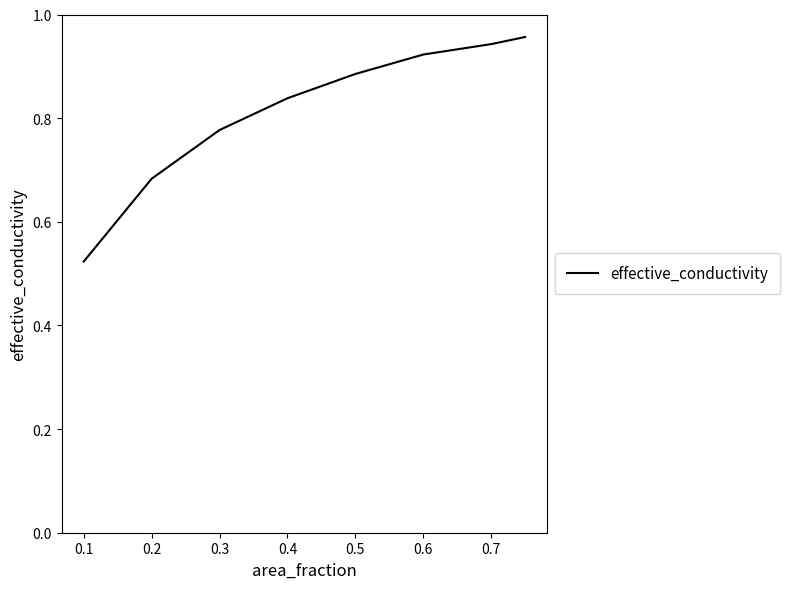

Count the values in the range 0 to 1.

8